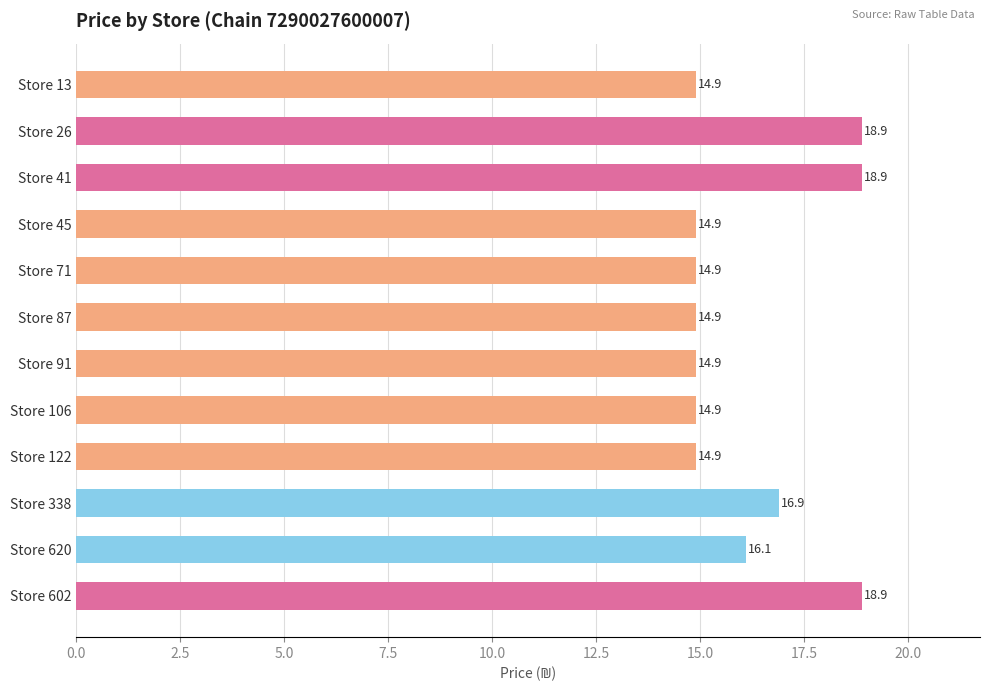

Reading top to bottom, list all the values displayed in this chart.

Store 13=14.9	Store 26=18.9	Store 41=18.9	Store 45=14.9	Store 71=14.9	Store 87=14.9	Store 91=14.9	Store 106=14.9	Store 122=14.9	Store 338=16.9	Store 620=16.1	Store 602=18.9